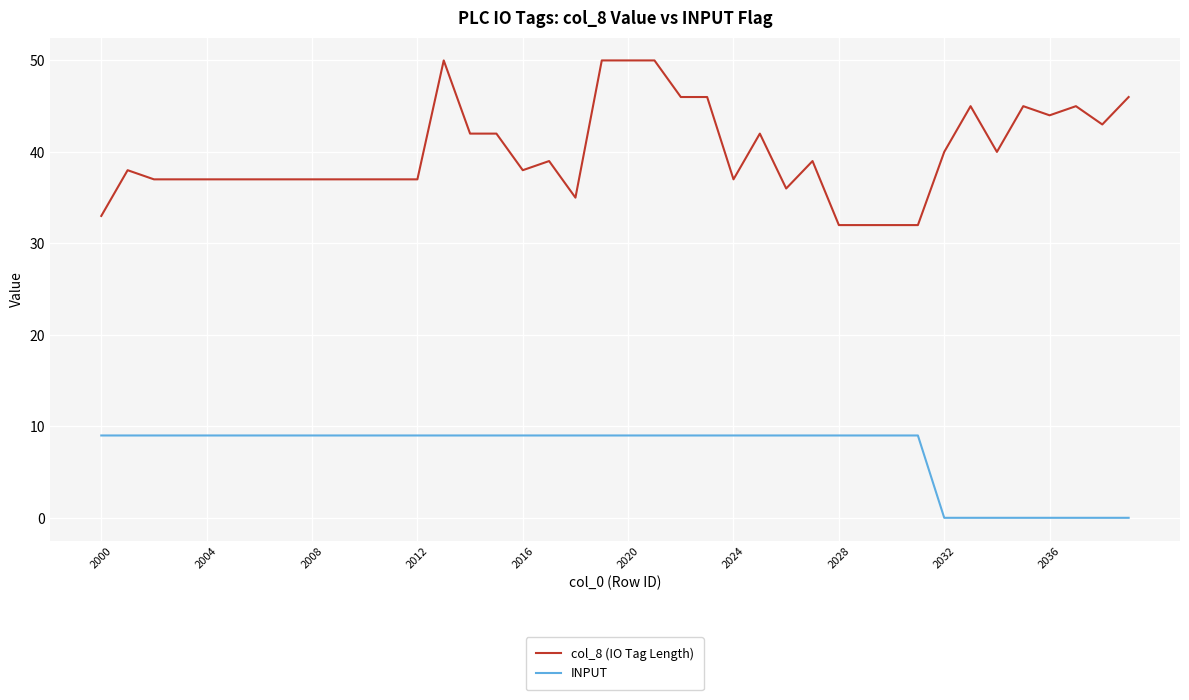

How many INPUT values are between 9 and 10?

32